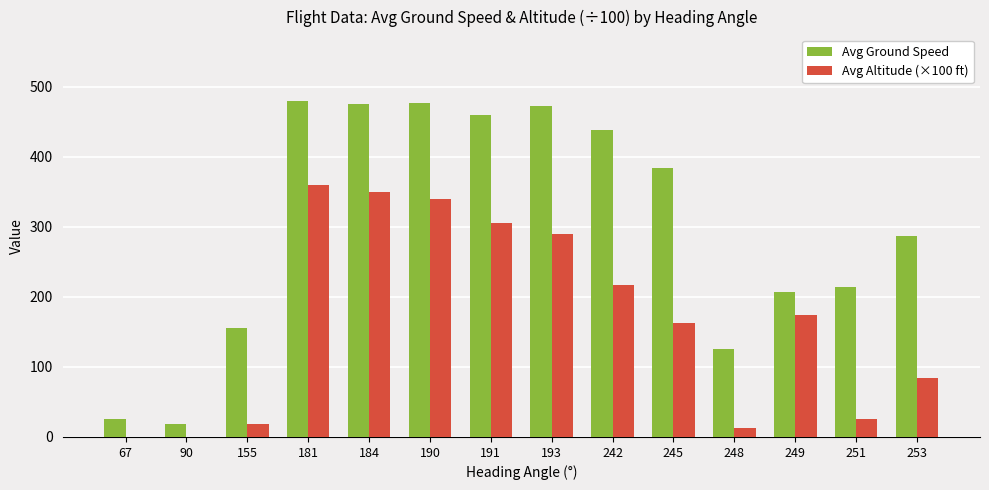

The value of Avg Altitude (×100 ft) at 184 is 349.8. True or false?

True